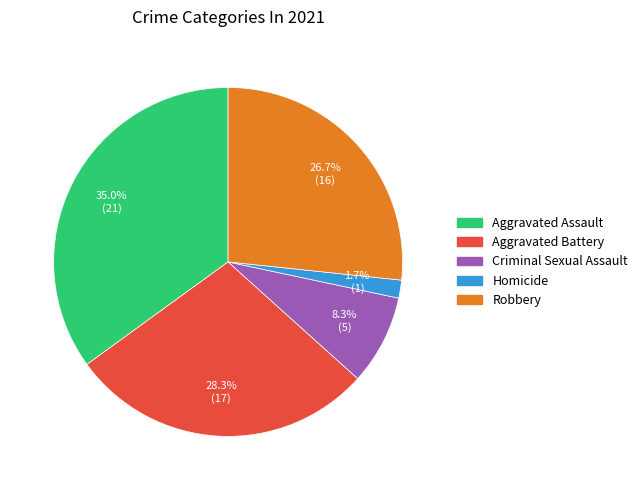

To the nearest percent, what is the average slice percentage?

20%